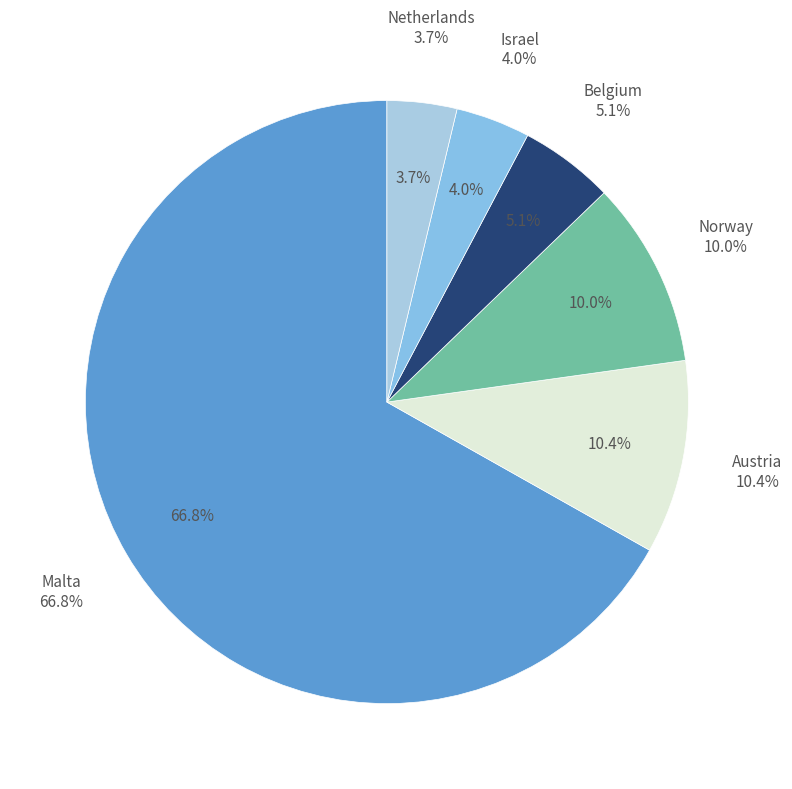

Which has a higher value, Australia or Austria?

Austria